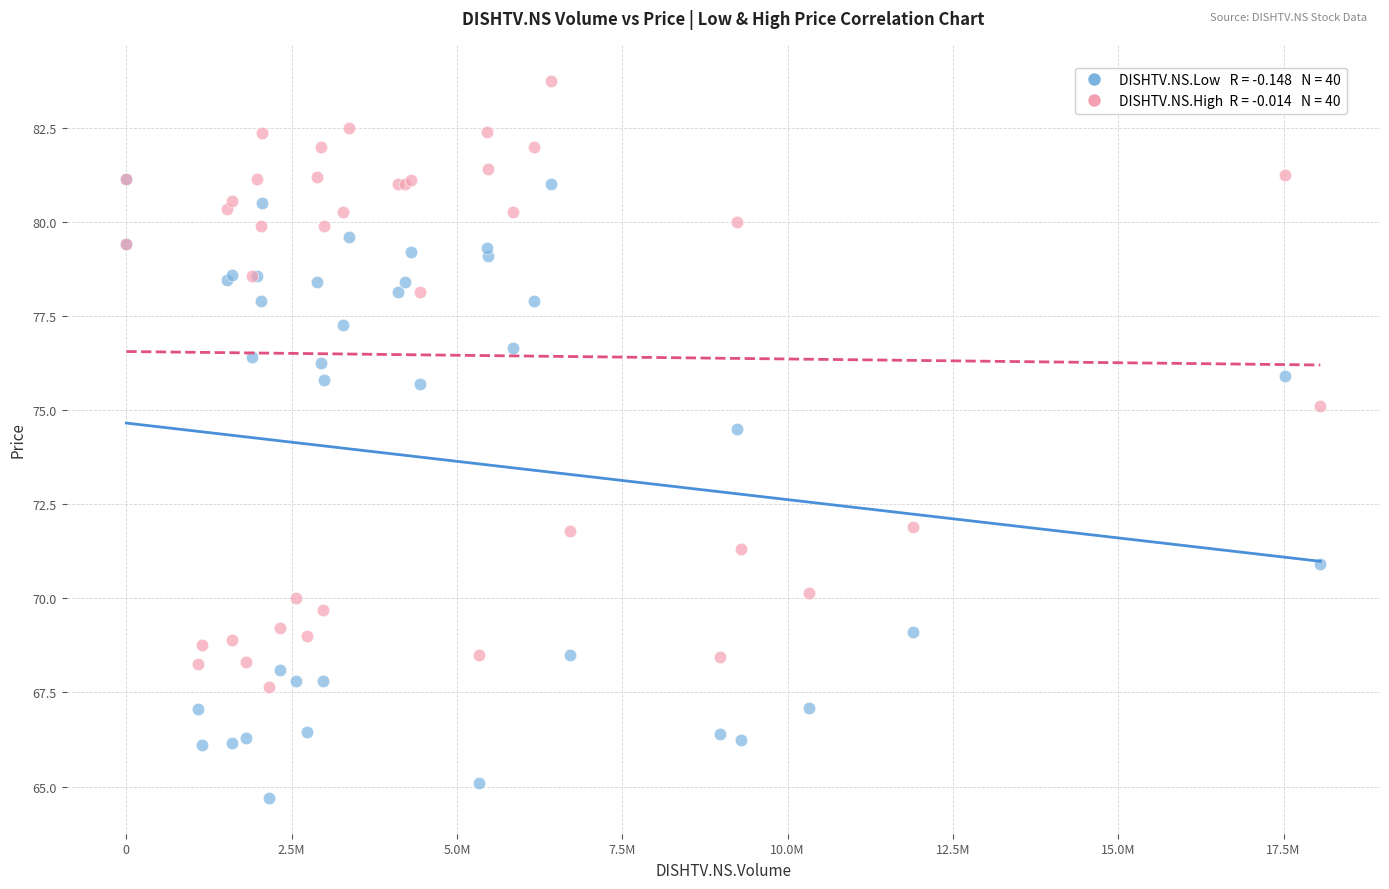

Across all series, what Y value is closest to 74?

74.5